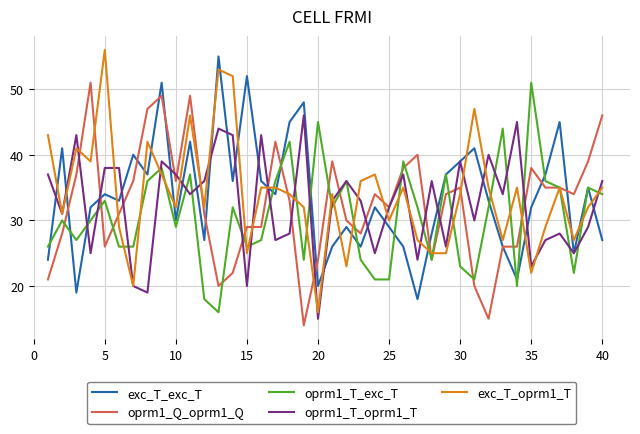

What is the average value of the oprm1_T_exc_T series?

31